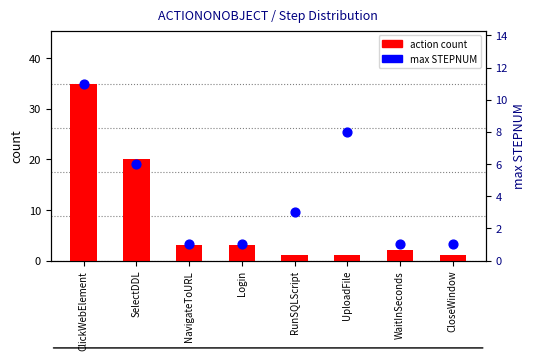

At how many categories does at least one series exceed 13?

2